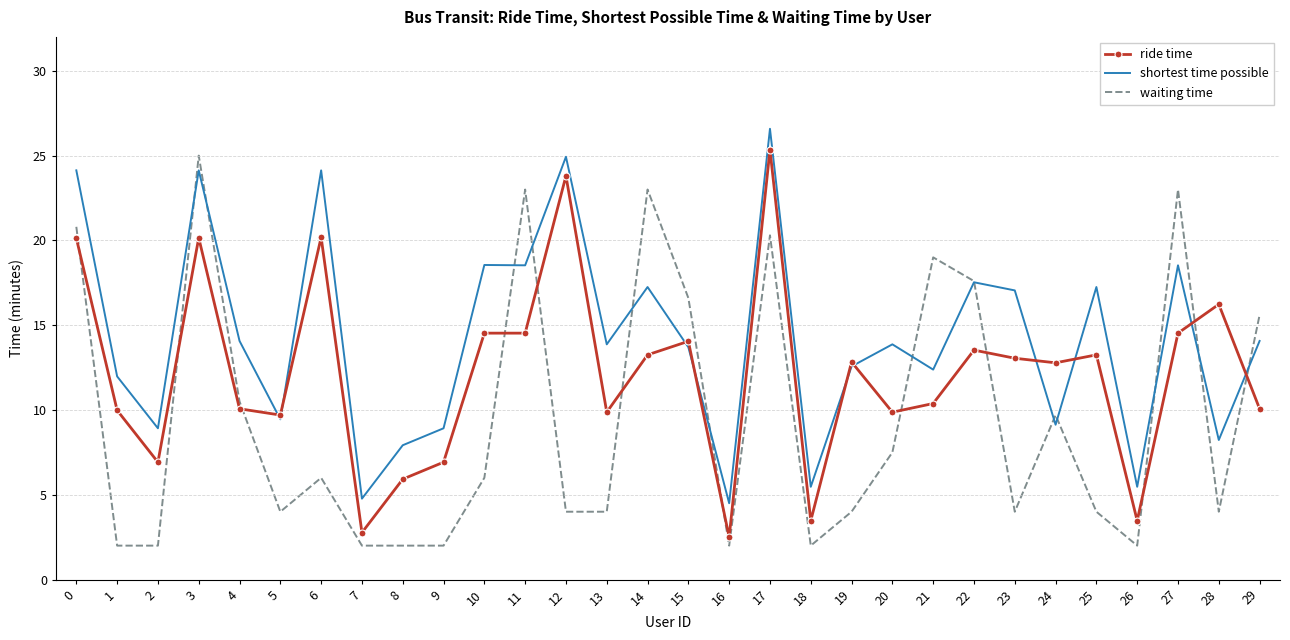

Rank the series at 9 from highest to lowest value.

shortest time possible, ride time, waiting time